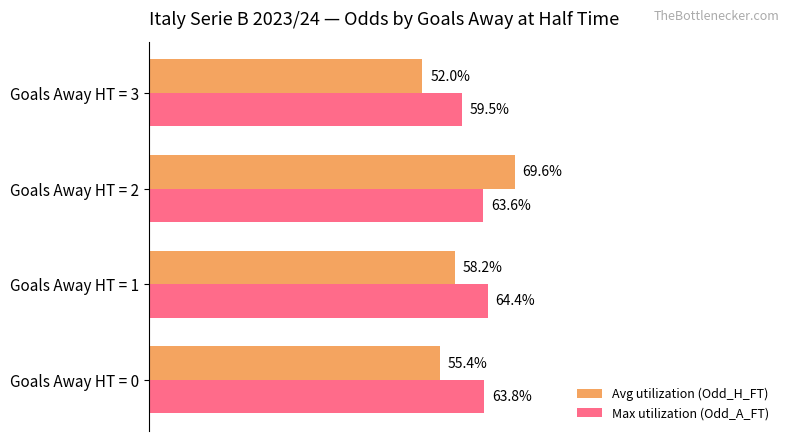

Which category has the lowest value in the Max utilization (Odd_A_FT) series?

Goals Away HT = 3